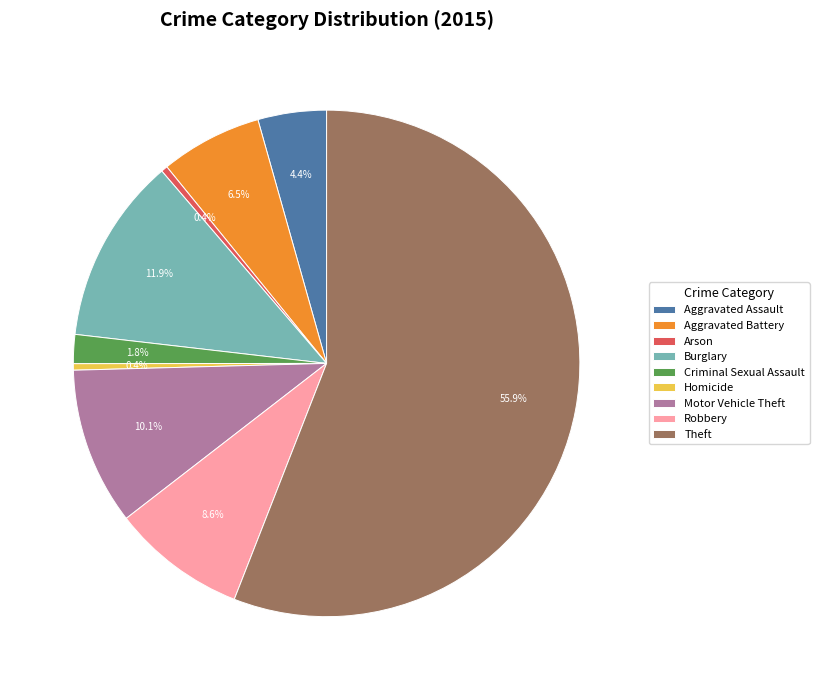

What percentage do Motor Vehicle Theft and Arson together represent?

10.5%